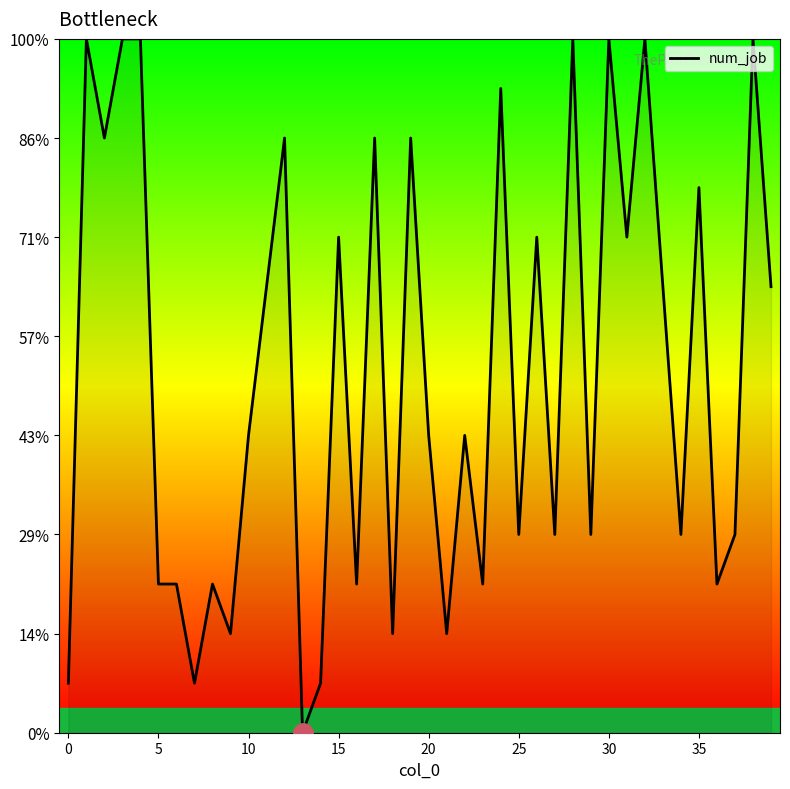

Is this an area chart (filled region under the line)?

Yes